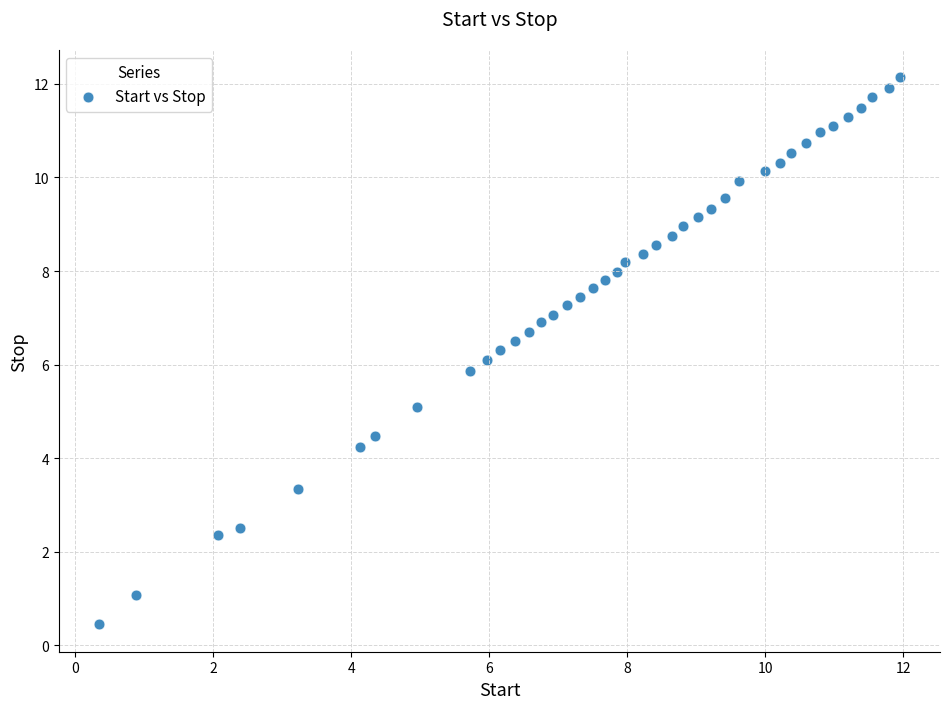

What is the range of Y values (max minus min)?

11.7